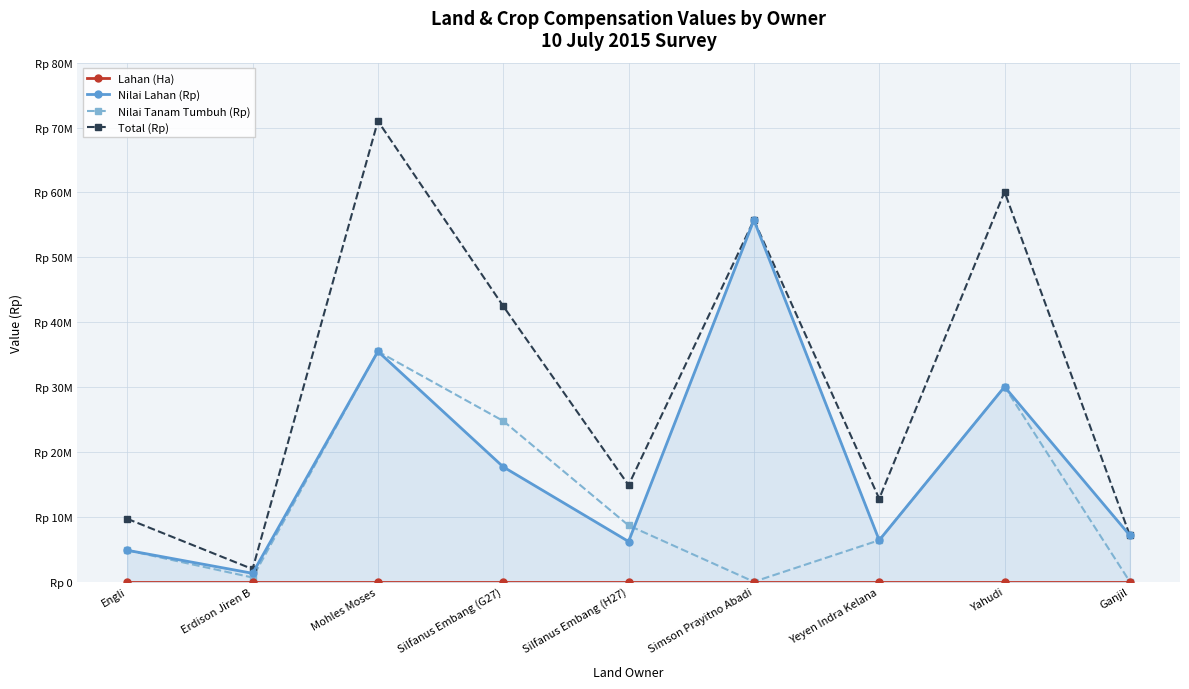

What is the label of the 9th point from the right?

Engli